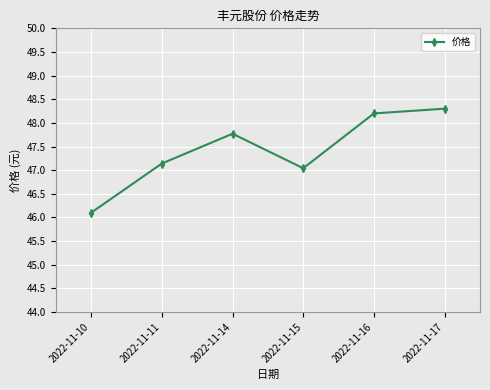

True or false: the data shows 47.0 at 2022-11-15.

True